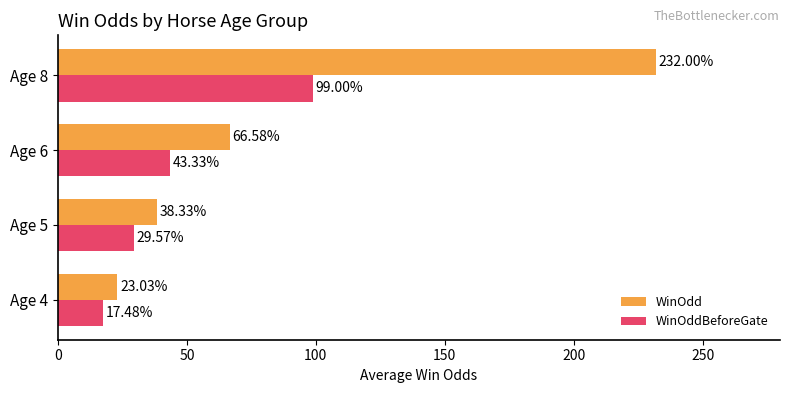

How many distinct data groups are displayed?

2